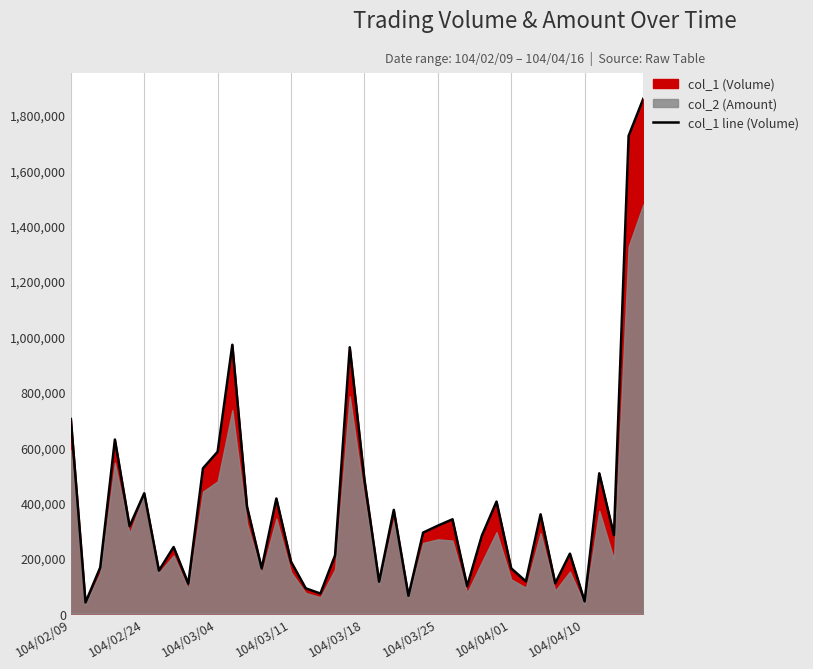

What is the maximum value for col_1 line (Volume)?

1858000